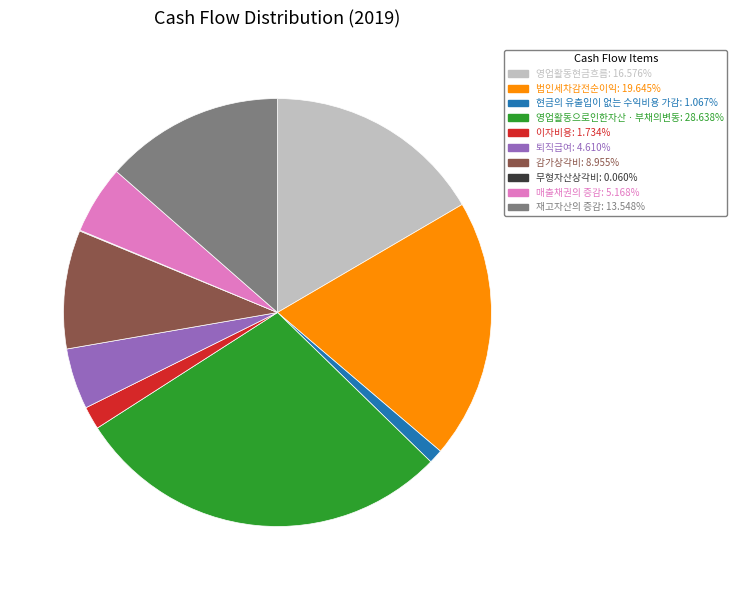

Does 법인세차감전순이익 account for over 50% of the chart?

No